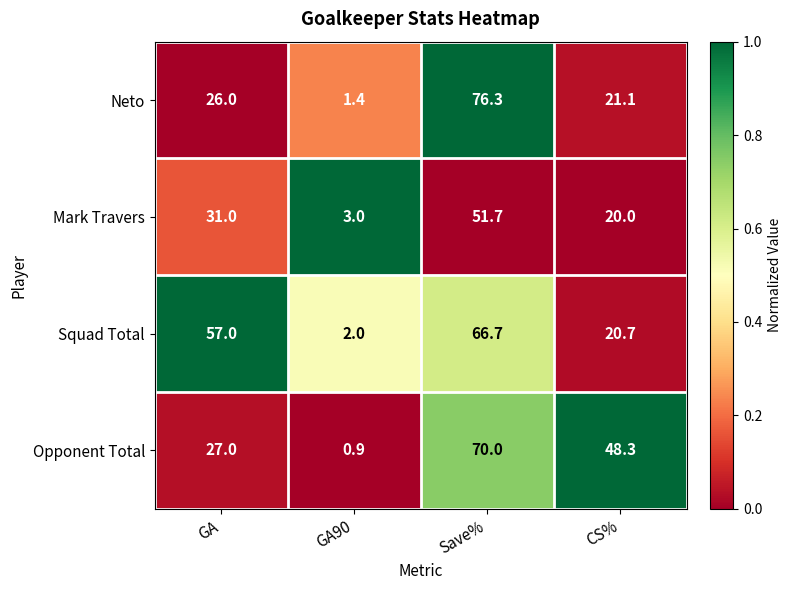

What is the sum of the Neto values at CS% and GA90?

22.5